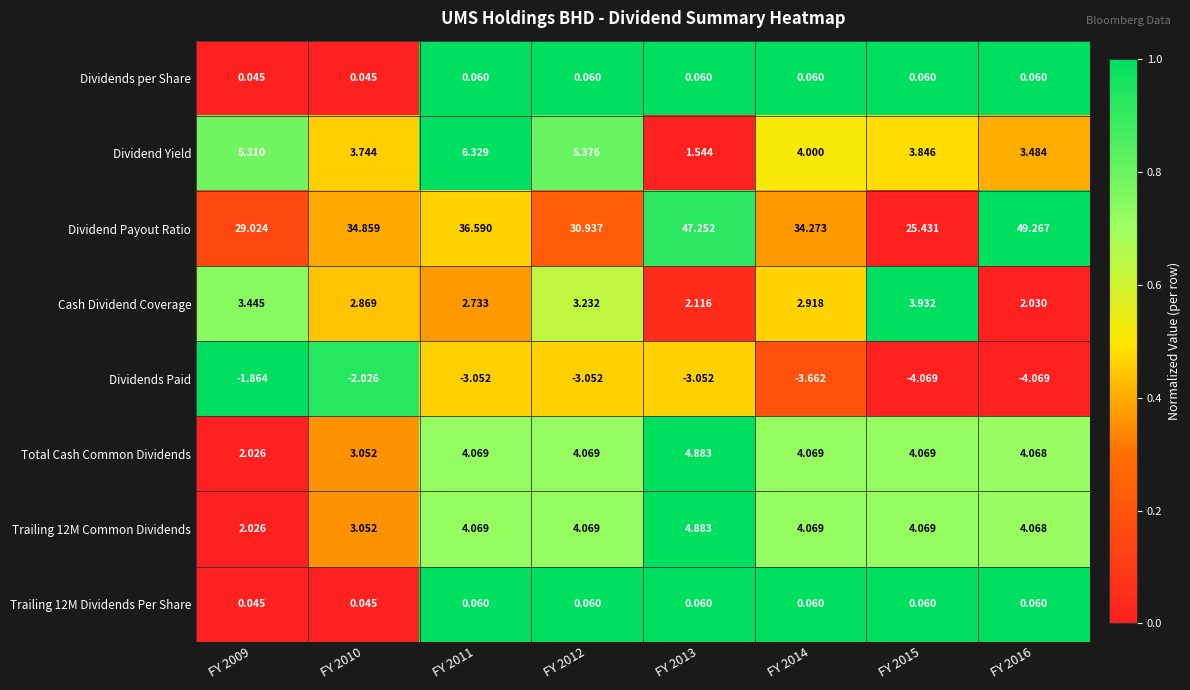

Which series has the largest range (max minus min)?

Dividend Payout Ratio